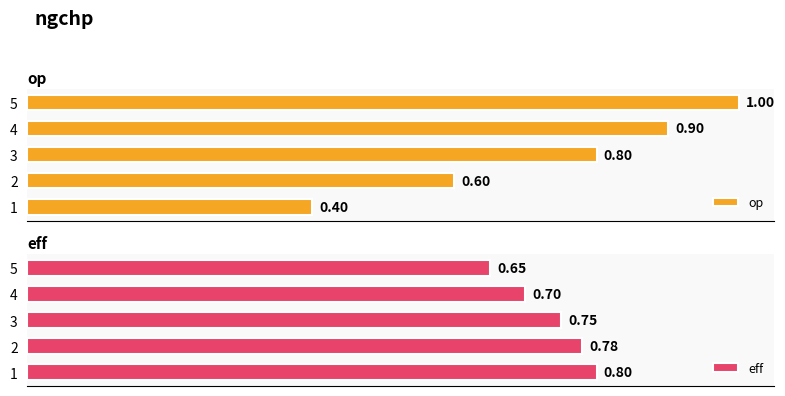

What is the sum of all eff values?

3.7